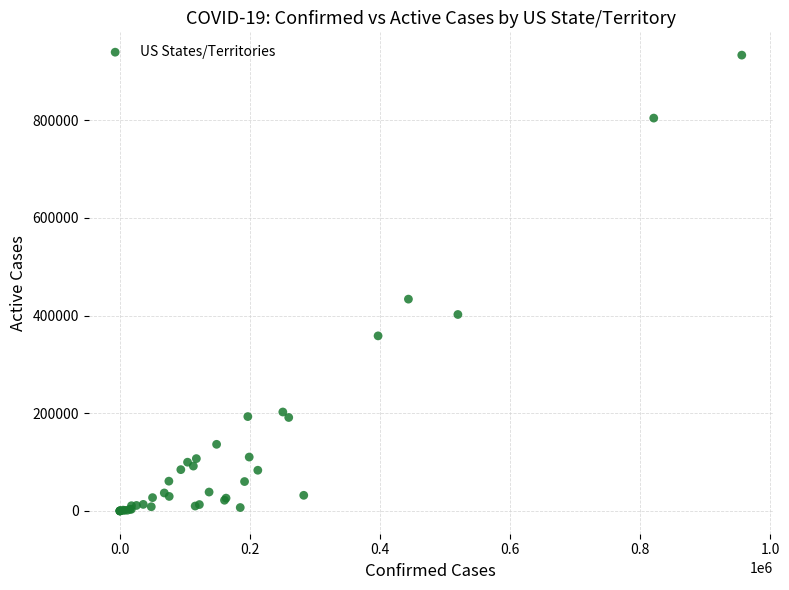

What Y value in the scatter plot is closest to 466556?

433587